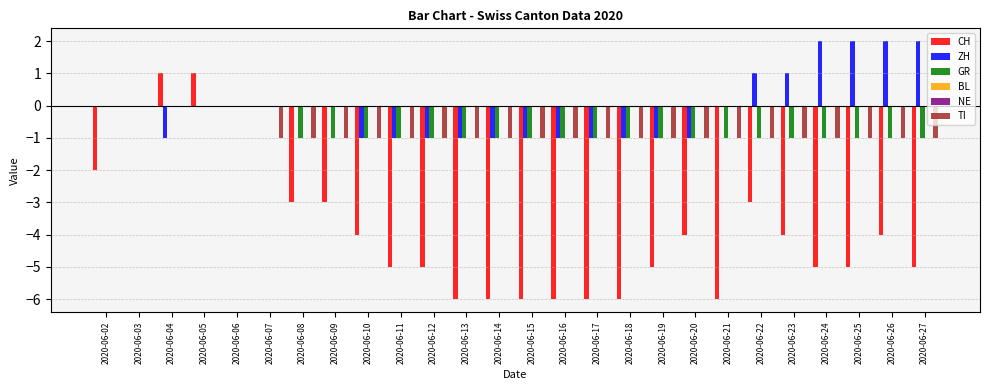

How many data points in TI are above -1?

5